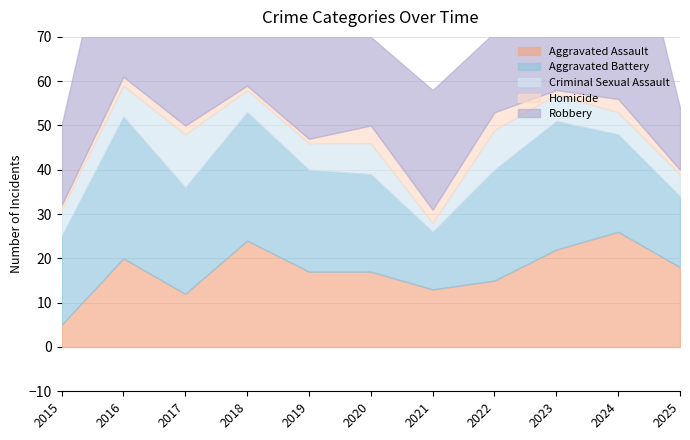

Where is the first local maximum for Aggravated Assault?

2016